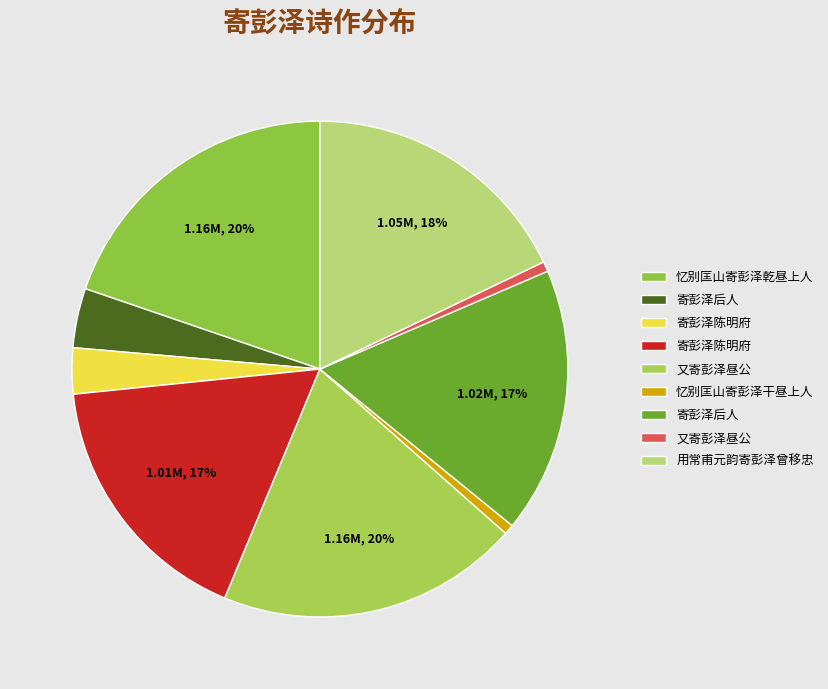

Count the number of slices in the pie.

9